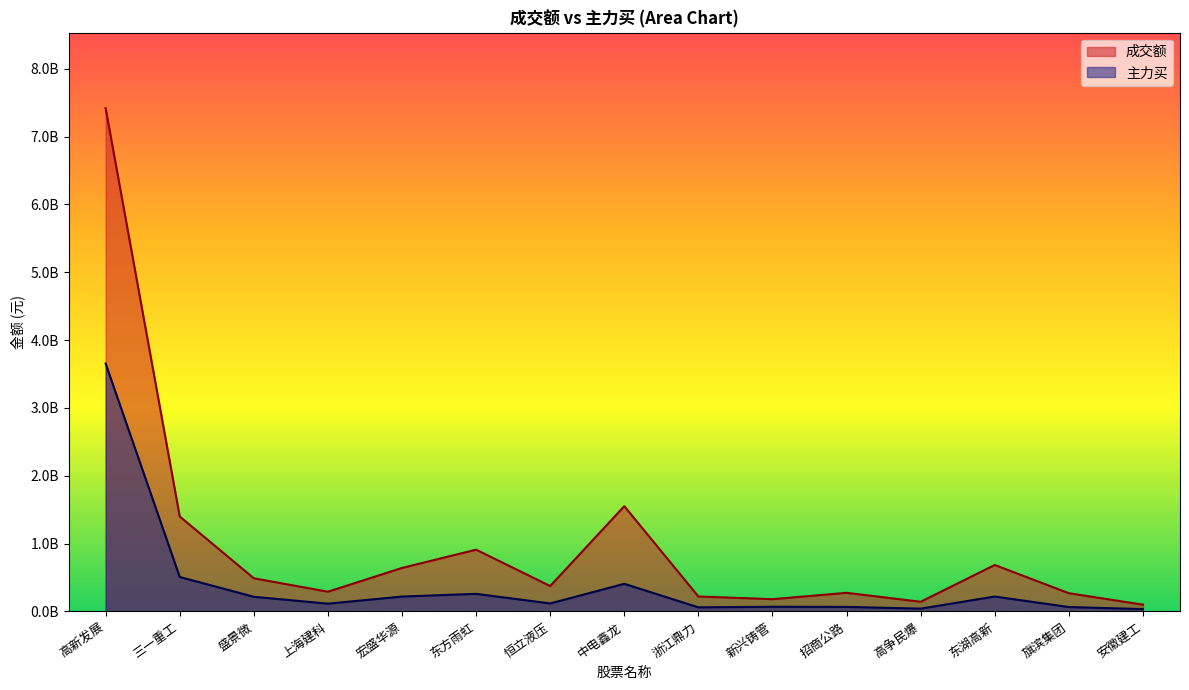

What are all the series names shown in the legend?

成交额, 主力买